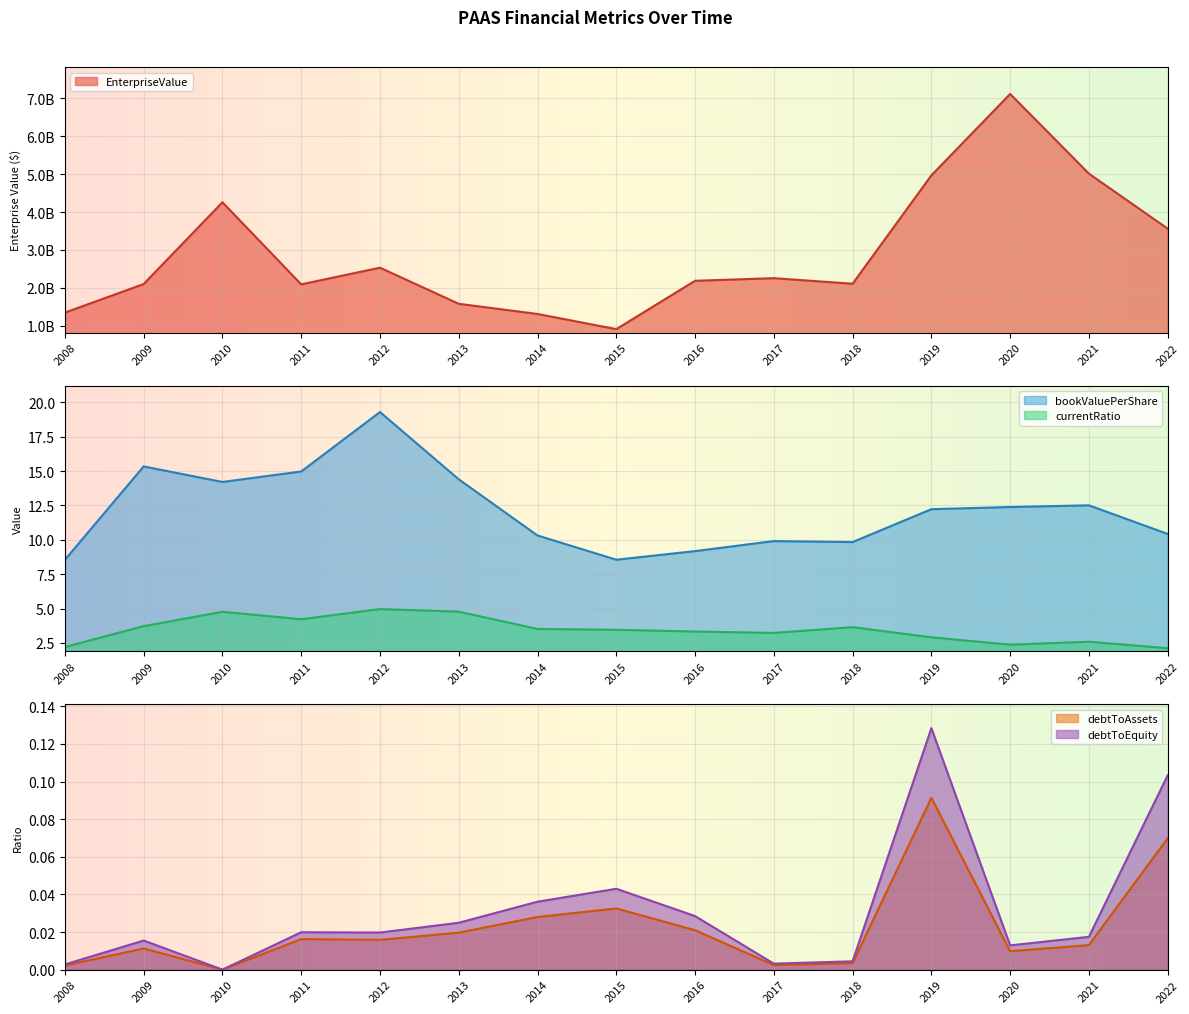

What is the spread (max minus min) of values at 2013?

1577021700.0